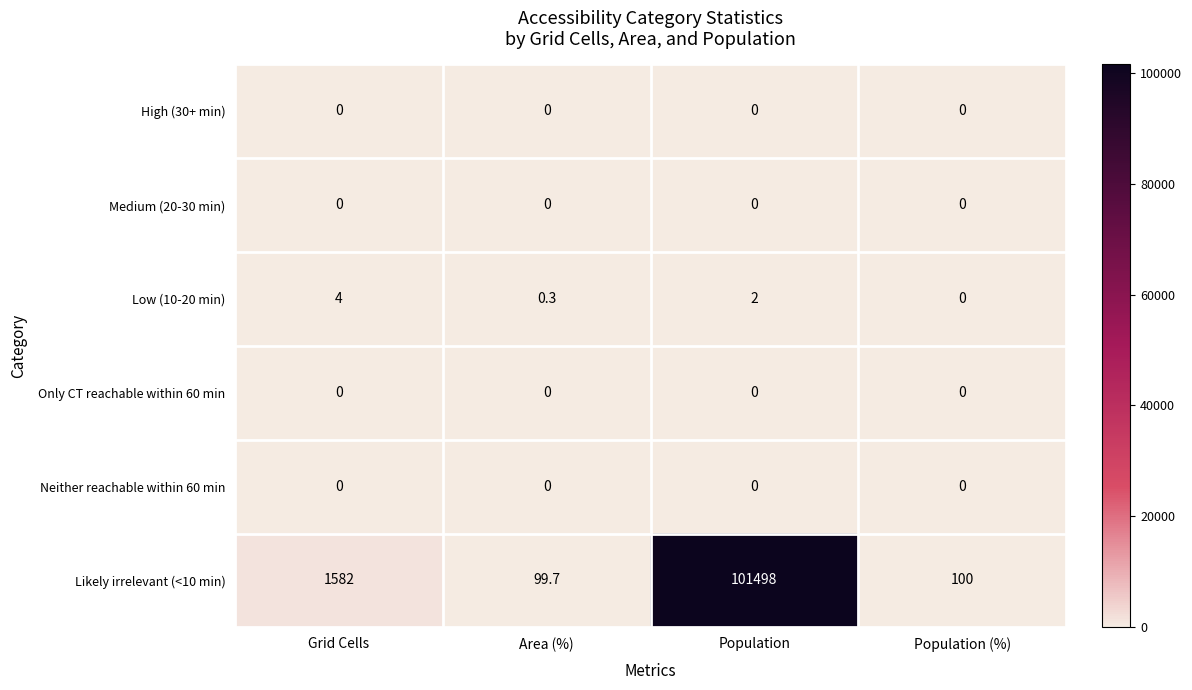

Reading left to right, what are all the values shown in this chart?

High (30+ min): Grid Cells=0.0	Area (%)=0.0	Population=0.0	Population (%)=0.0
Medium (20-30 min): Grid Cells=0.0	Area (%)=0.0	Population=0.0	Population (%)=0.0
Low (10-20 min): Grid Cells=4.0	Area (%)=0.3	Population=2.0	Population (%)=0.0
Only CT reachable within 60 min: Grid Cells=0.0	Area (%)=0.0	Population=0.0	Population (%)=0.0
Neither reachable within 60 min: Grid Cells=0.0	Area (%)=0.0	Population=0.0	Population (%)=0.0
Likely irrelevant (<10 min): Grid Cells=1582.0	Area (%)=99.7	Population=101498.0	Population (%)=100.0